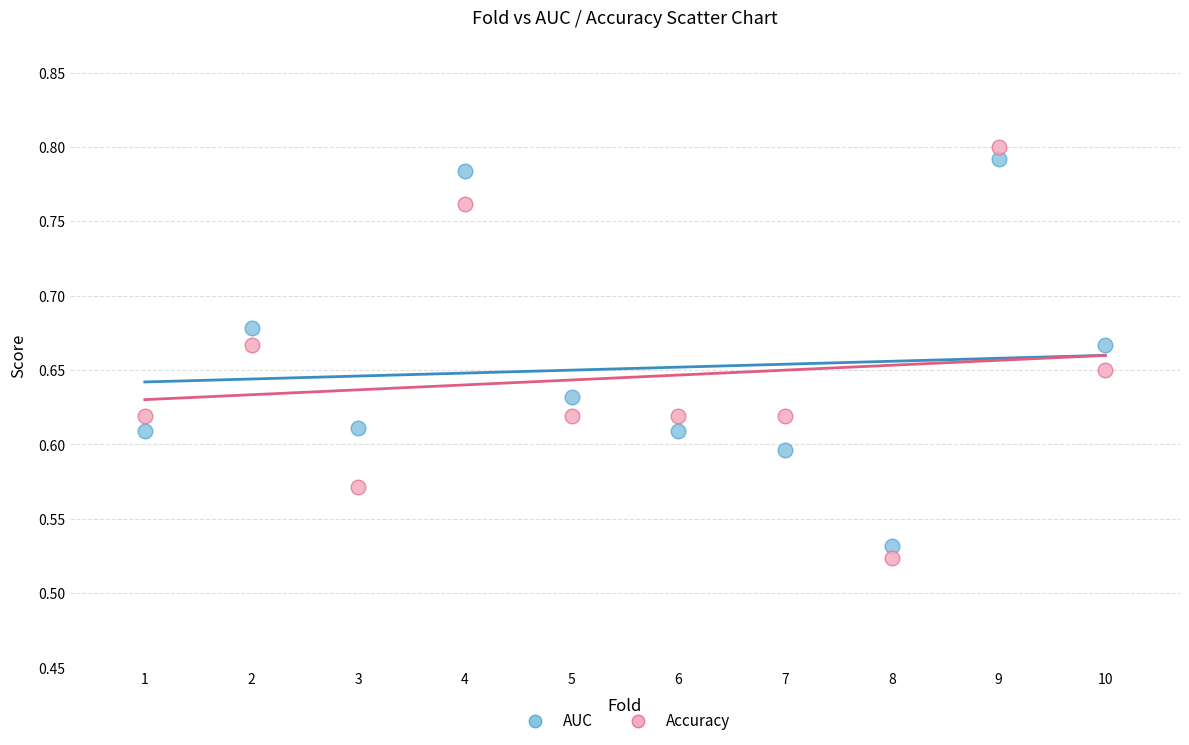

Across all data points, what is the range of Y values (max minus min)?

0.3